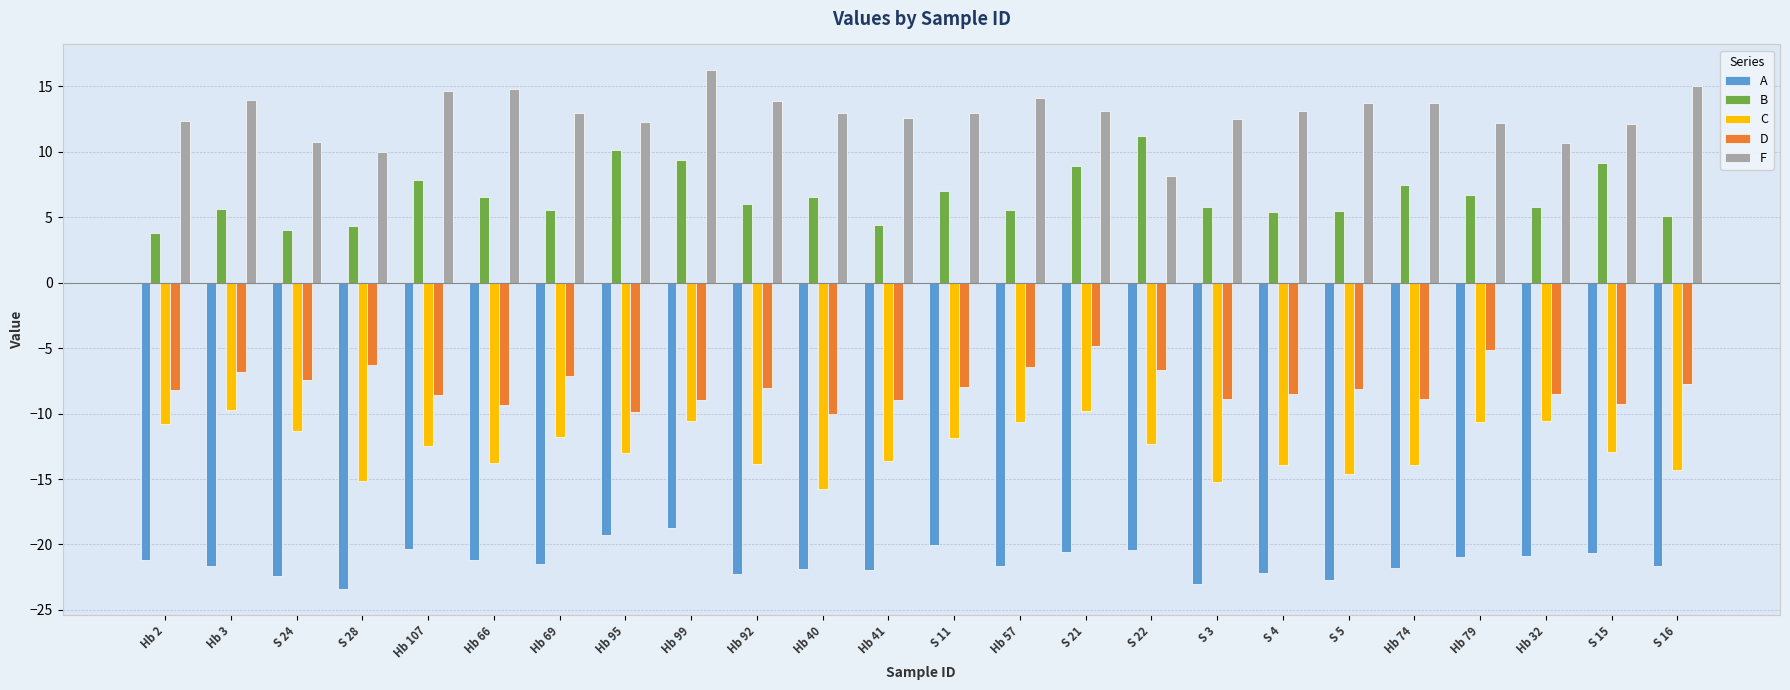

What is the maximum value shown in the chart?

16.2